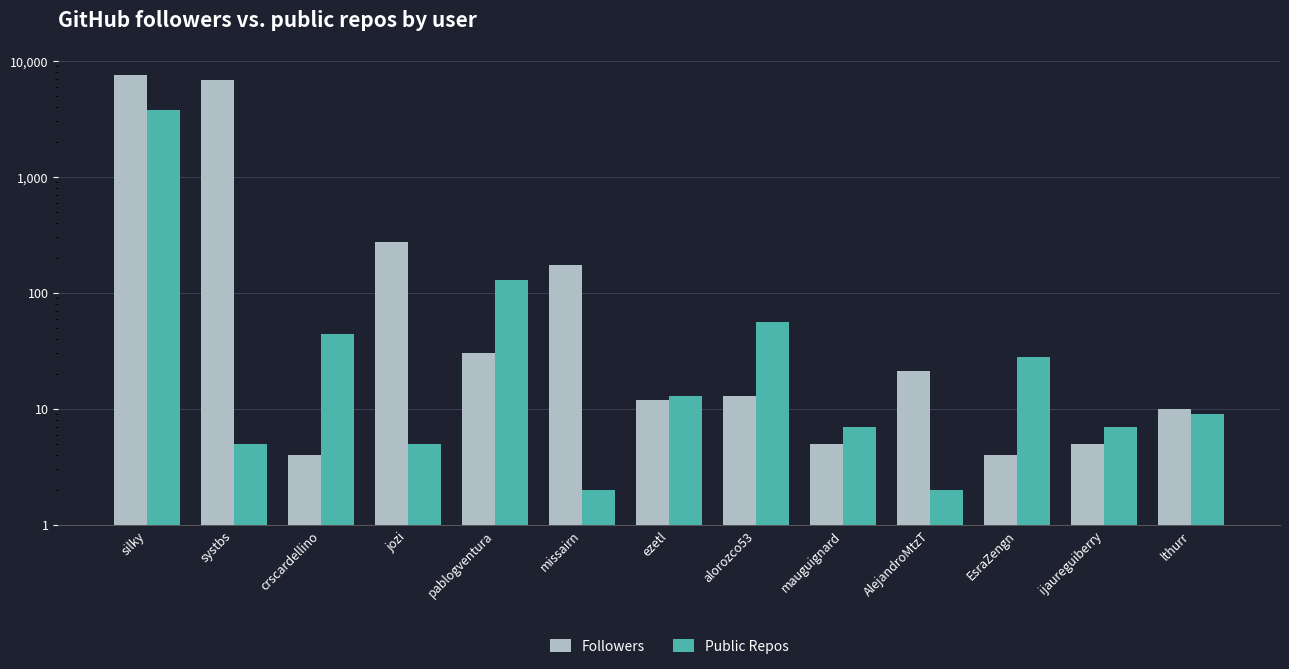

What position from the right is crscardellino?

11